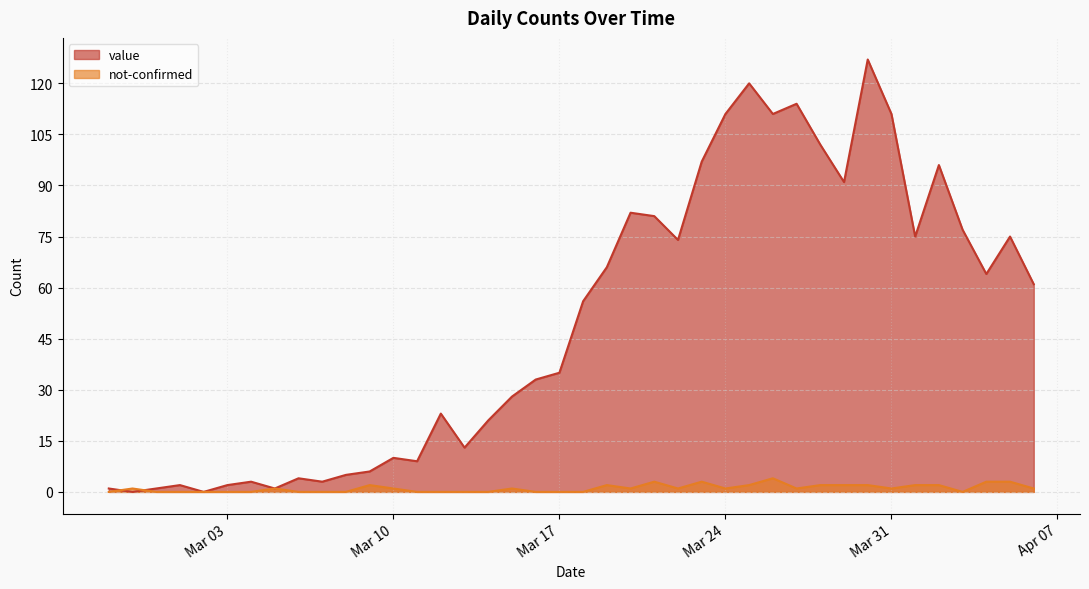

How many lines are shown in the chart?

2